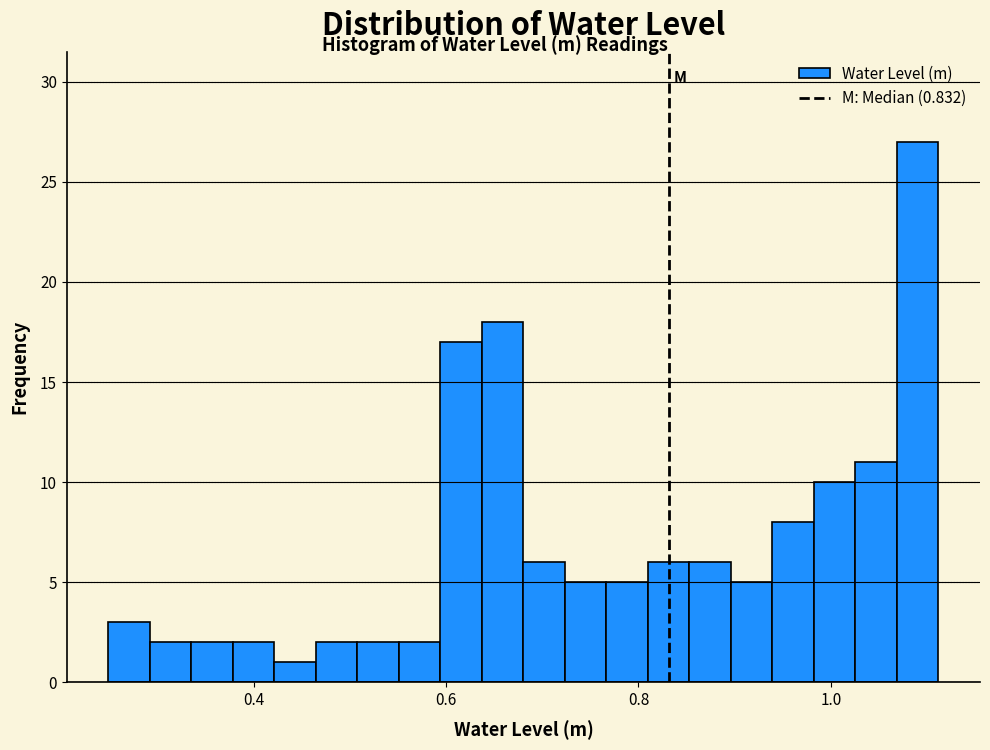

Around what value on the x-axis is the tallest bar? Give the approximate position of its centre, as read against the axis.

1.10